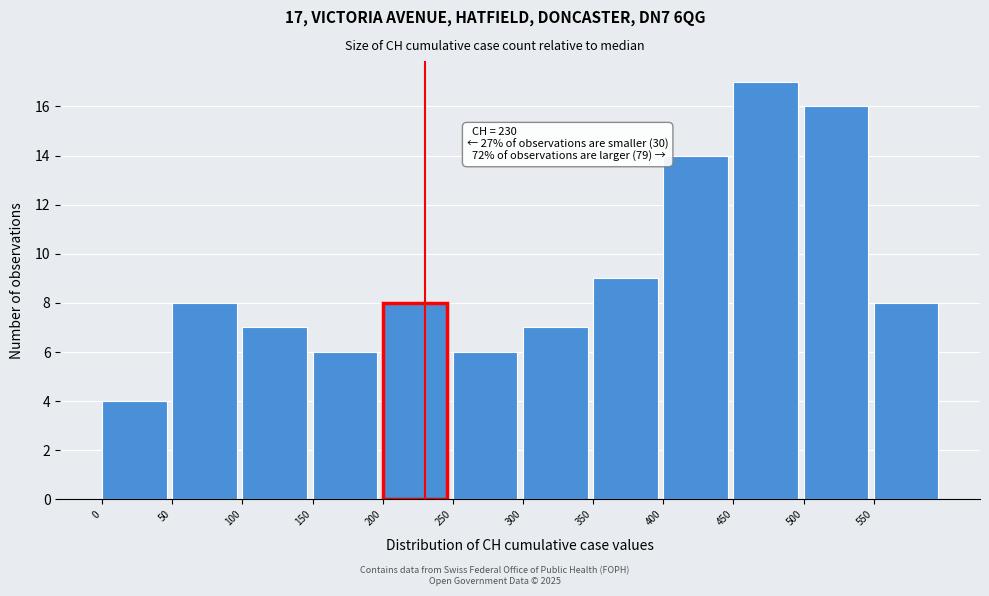

Over which range of the x-axis is the bar tallest?

450 to 500